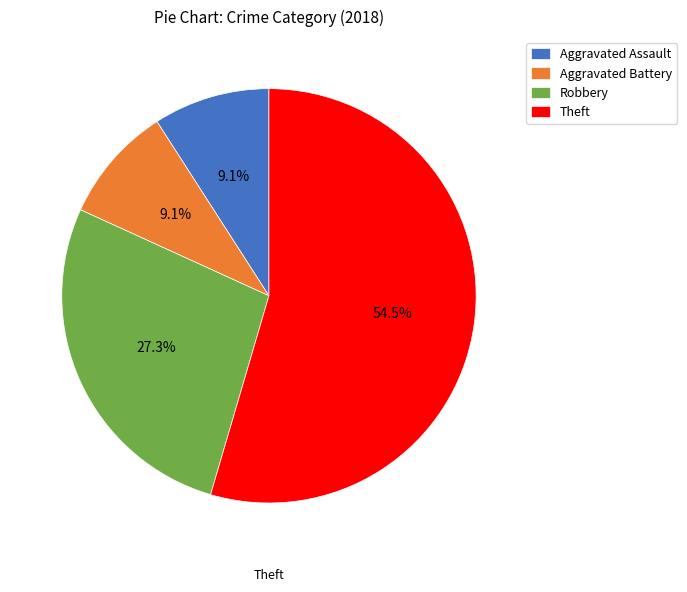

The Aggravated Assault slice represents 19% of the pie. True or false?

False